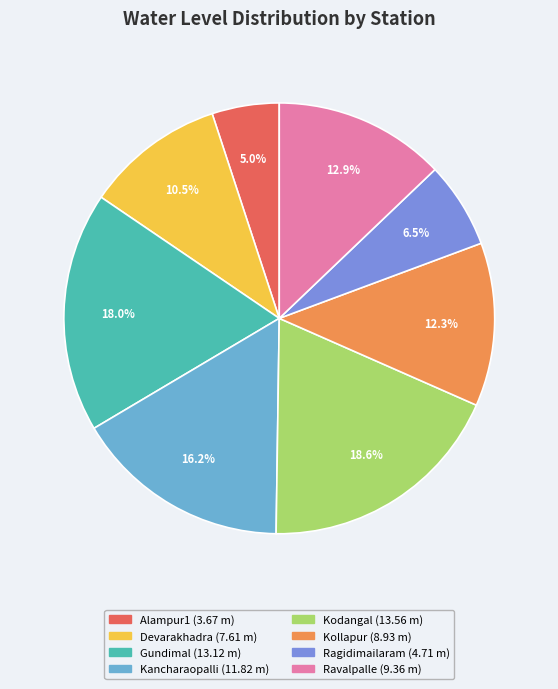

Rank the categories by value from lowest to highest.

Alampur1, Ragidimailaram, Devarakhadra, Kollapur, Ravalpalle, Kancharaopalli, Gundimal, Kodangal